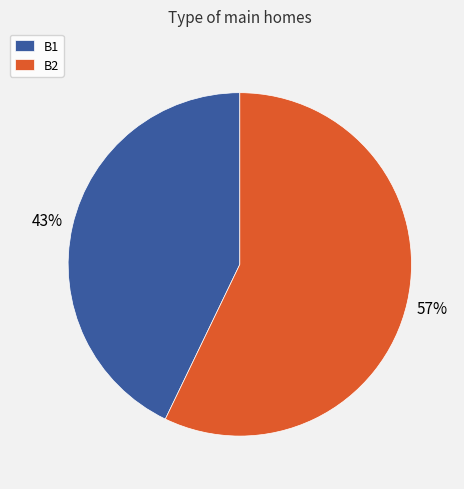

Rank the categories by value from lowest to highest.

B1, B2